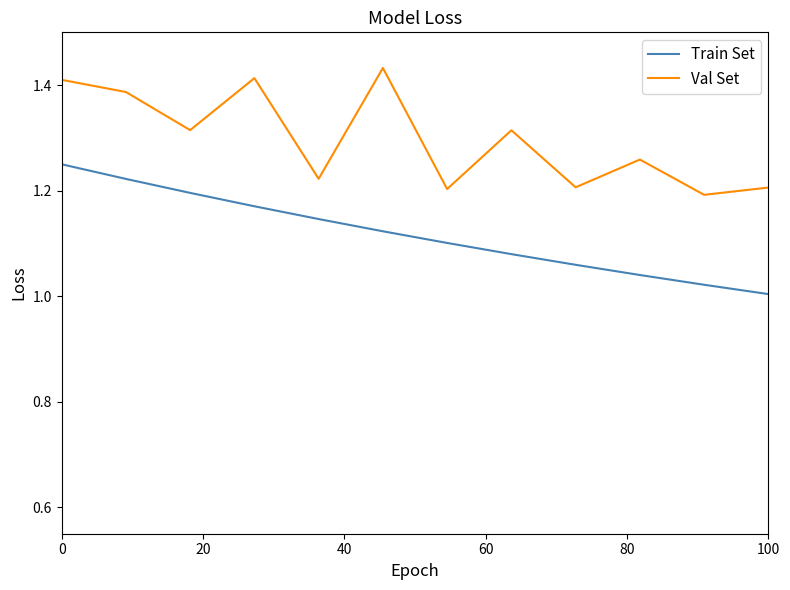

Which series has the largest total across all categories?

Val Set